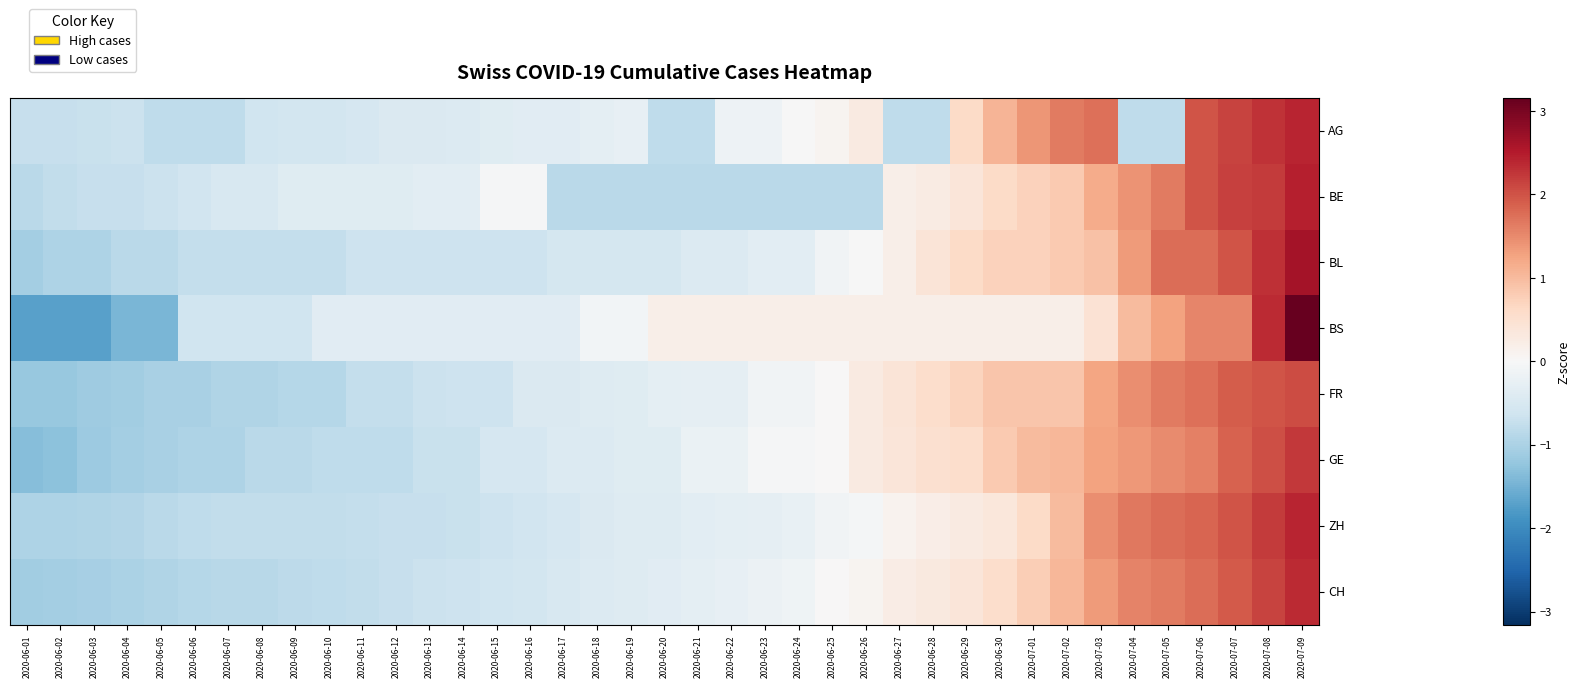

Reading left to right, transcribe all the data shown in this chart.

AG: 2020-06-01=-0.7	2020-06-02=-0.7	2020-06-03=-0.7	2020-06-04=-0.7	2020-06-05=-0.8	2020-06-06=-0.8	2020-06-07=-0.8	2020-06-08=-0.6	2020-06-09=-0.6	2020-06-10=-0.6	2020-06-11=-0.5	2020-06-12=-0.5	2020-06-13=-0.5	2020-06-14=-0.4	2020-06-15=-0.4	2020-06-16=-0.4	2020-06-17=-0.4	2020-06-18=-0.3	2020-06-19=-0.3	2020-06-20=-0.8	2020-06-21=-0.8	2020-06-22=-0.2	2020-06-23=-0.2	2020-06-24=-0.0	2020-06-25=0.1	2020-06-26=0.3	2020-06-27=-0.8	2020-06-28=-0.8	2020-06-29=0.6	2020-06-30=1.1	2020-07-01=1.4	2020-07-02=1.6	2020-07-03=1.7	2020-07-04=-0.8	2020-07-05=-0.8	2020-07-06=2.0	2020-07-07=2.1	2020-07-08=2.3	2020-07-09=2.4
BE: 2020-06-01=-0.8	2020-06-02=-0.8	2020-06-03=-0.7	2020-06-04=-0.7	2020-06-05=-0.7	2020-06-06=-0.6	2020-06-07=-0.5	2020-06-08=-0.5	2020-06-09=-0.4	2020-06-10=-0.4	2020-06-11=-0.4	2020-06-12=-0.4	2020-06-13=-0.3	2020-06-14=-0.3	2020-06-15=-0.0	2020-06-16=-0.0	2020-06-17=-0.8	2020-06-18=-0.8	2020-06-19=-0.8	2020-06-20=-0.8	2020-06-21=-0.8	2020-06-22=-0.8	2020-06-23=-0.8	2020-06-24=-0.8	2020-06-25=-0.8	2020-06-26=-0.8	2020-06-27=0.2	2020-06-28=0.3	2020-06-29=0.4	2020-06-30=0.6	2020-07-01=0.7	2020-07-02=0.8	2020-07-03=1.2	2020-07-04=1.4	2020-07-05=1.6	2020-07-06=2.0	2020-07-07=2.2	2020-07-08=2.2	2020-07-09=2.4
BL: 2020-06-01=-1.1	2020-06-02=-1.0	2020-06-03=-1.0	2020-06-04=-0.9	2020-06-05=-0.9	2020-06-06=-0.8	2020-06-07=-0.8	2020-06-08=-0.8	2020-06-09=-0.8	2020-06-10=-0.8	2020-06-11=-0.6	2020-06-12=-0.6	2020-06-13=-0.6	2020-06-14=-0.6	2020-06-15=-0.6	2020-06-16=-0.6	2020-06-17=-0.5	2020-06-18=-0.5	2020-06-19=-0.5	2020-06-20=-0.5	2020-06-21=-0.4	2020-06-22=-0.4	2020-06-23=-0.3	2020-06-24=-0.3	2020-06-25=-0.1	2020-06-26=-0.0	2020-06-27=0.2	2020-06-28=0.4	2020-06-29=0.6	2020-06-30=0.7	2020-07-01=0.7	2020-07-02=0.8	2020-07-03=0.9	2020-07-04=1.4	2020-07-05=1.8	2020-07-06=1.8	2020-07-07=2.0	2020-07-08=2.3	2020-07-09=2.6
BS: 2020-06-01=-1.7	2020-06-02=-1.7	2020-06-03=-1.7	2020-06-04=-1.4	2020-06-05=-1.4	2020-06-06=-0.6	2020-06-07=-0.6	2020-06-08=-0.6	2020-06-09=-0.6	2020-06-10=-0.4	2020-06-11=-0.4	2020-06-12=-0.4	2020-06-13=-0.4	2020-06-14=-0.4	2020-06-15=-0.4	2020-06-16=-0.4	2020-06-17=-0.4	2020-06-18=-0.1	2020-06-19=-0.1	2020-06-20=0.2	2020-06-21=0.2	2020-06-22=0.2	2020-06-23=0.2	2020-06-24=0.2	2020-06-25=0.2	2020-06-26=0.2	2020-06-27=0.2	2020-06-28=0.2	2020-06-29=0.2	2020-06-30=0.2	2020-07-01=0.2	2020-07-02=0.2	2020-07-03=0.5	2020-07-04=1.0	2020-07-05=1.3	2020-07-06=1.5	2020-07-07=1.5	2020-07-08=2.3	2020-07-09=3.2
FR: 2020-06-01=-1.2	2020-06-02=-1.2	2020-06-03=-1.1	2020-06-04=-1.1	2020-06-05=-1.0	2020-06-06=-1.0	2020-06-07=-1.0	2020-06-08=-1.0	2020-06-09=-0.9	2020-06-10=-0.9	2020-06-11=-0.8	2020-06-12=-0.8	2020-06-13=-0.7	2020-06-14=-0.7	2020-06-15=-0.7	2020-06-16=-0.5	2020-06-17=-0.5	2020-06-18=-0.4	2020-06-19=-0.4	2020-06-20=-0.3	2020-06-21=-0.3	2020-06-22=-0.3	2020-06-23=-0.1	2020-06-24=-0.1	2020-06-25=0.0	2020-06-26=0.3	2020-06-27=0.4	2020-06-28=0.6	2020-06-29=0.7	2020-06-30=0.9	2020-07-01=0.9	2020-07-02=0.9	2020-07-03=1.2	2020-07-04=1.5	2020-07-05=1.6	2020-07-06=1.7	2020-07-07=1.9	2020-07-08=2.0	2020-07-09=2.1
GE: 2020-06-01=-1.3	2020-06-02=-1.3	2020-06-03=-1.2	2020-06-04=-1.1	2020-06-05=-1.0	2020-06-06=-1.0	2020-06-07=-1.0	2020-06-08=-0.8	2020-06-09=-0.8	2020-06-10=-0.8	2020-06-11=-0.8	2020-06-12=-0.8	2020-06-13=-0.7	2020-06-14=-0.7	2020-06-15=-0.5	2020-06-16=-0.5	2020-06-17=-0.4	2020-06-18=-0.4	2020-06-19=-0.4	2020-06-20=-0.4	2020-06-21=-0.2	2020-06-22=-0.2	2020-06-23=-0.0	2020-06-24=-0.0	2020-06-25=0.0	2020-06-26=0.3	2020-06-27=0.4	2020-06-28=0.5	2020-06-29=0.6	2020-06-30=0.8	2020-07-01=1.0	2020-07-02=1.1	2020-07-03=1.3	2020-07-04=1.4	2020-07-05=1.5	2020-07-06=1.6	2020-07-07=1.9	2020-07-08=2.0	2020-07-09=2.2
ZH: 2020-06-01=-1.0	2020-06-02=-1.0	2020-06-03=-1.0	2020-06-04=-0.9	2020-06-05=-0.9	2020-06-06=-0.8	2020-06-07=-0.8	2020-06-08=-0.8	2020-06-09=-0.8	2020-06-10=-0.8	2020-06-11=-0.8	2020-06-12=-0.7	2020-06-13=-0.7	2020-06-14=-0.7	2020-06-15=-0.7	2020-06-16=-0.6	2020-06-17=-0.5	2020-06-18=-0.5	2020-06-19=-0.4	2020-06-20=-0.4	2020-06-21=-0.3	2020-06-22=-0.3	2020-06-23=-0.3	2020-06-24=-0.2	2020-06-25=-0.1	2020-06-26=-0.1	2020-06-27=0.1	2020-06-28=0.2	2020-06-29=0.3	2020-06-30=0.4	2020-07-01=0.6	2020-07-02=1.0	2020-07-03=1.5	2020-07-04=1.7	2020-07-05=1.8	2020-07-06=1.8	2020-07-07=2.0	2020-07-08=2.2	2020-07-09=2.4
CH: 2020-06-01=-1.1	2020-06-02=-1.1	2020-06-03=-1.0	2020-06-04=-1.0	2020-06-05=-1.0	2020-06-06=-0.9	2020-06-07=-0.9	2020-06-08=-0.9	2020-06-09=-0.8	2020-06-10=-0.8	2020-06-11=-0.8	2020-06-12=-0.7	2020-06-13=-0.7	2020-06-14=-0.7	2020-06-15=-0.6	2020-06-16=-0.6	2020-06-17=-0.5	2020-06-18=-0.4	2020-06-19=-0.4	2020-06-20=-0.4	2020-06-21=-0.3	2020-06-22=-0.3	2020-06-23=-0.2	2020-06-24=-0.1	2020-06-25=0.0	2020-06-26=0.1	2020-06-27=0.2	2020-06-28=0.3	2020-06-29=0.4	2020-06-30=0.6	2020-07-01=0.8	2020-07-02=1.0	2020-07-03=1.3	2020-07-04=1.6	2020-07-05=1.6	2020-07-06=1.8	2020-07-07=1.9	2020-07-08=2.1	2020-07-09=2.3